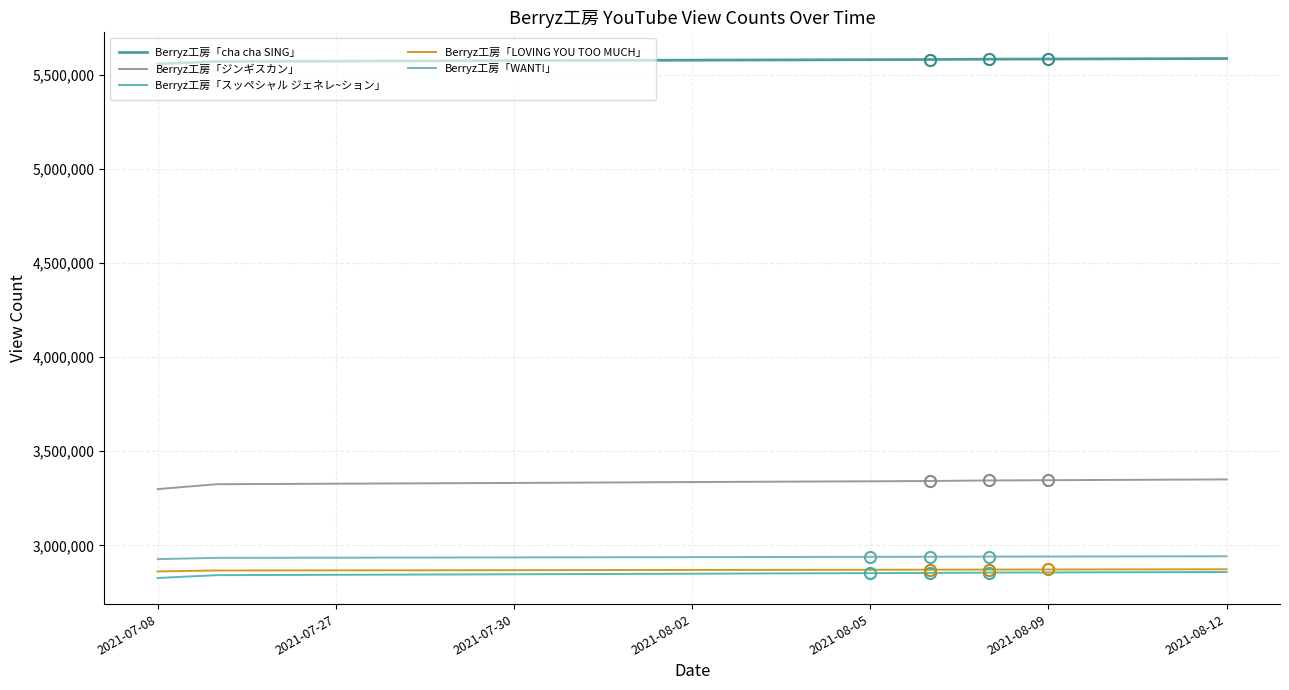

Reading left to right, list all the values displayed in this chart.

Berryz工房「cha cha SING」: 5558026	5570646	5571422	5572266	5573213	5574143	5575013	5575900	5576744	5577582	5578499	5579329	5580209	5581081	5582812	5583669	5584485	5585320	5586272
Berryz工房「ジンギスカン」: 3299138	3324980	3326306	3327708	3329049	3330431	3331693	3333172	3334794	3336456	3337797	3339174	3340460	3341941	3344950	3346288	3347674	3349043	3350420
Berryz工房「スッペシャル ジェネレ~ション」: 2826772	2841828	2842763	2843700	2844610	2845538	2846554	2847521	2848547	2849528	2850592	2851628	2852696	2853676	2855469	2856257	2856986	2857787	2858658
Berryz工房「LOVING YOU TOO MUCH」: 2861744	2866729	2867010	2867301	2867641	2867952	2868299	2868630	2868986	2869326	2869684	2870087	2870487	2870860	2871591	2871979	2872331	2872699	2873108
Berryz工房「WANT!」: 2927012	2933771	2934197	2934643	2935113	2935607	2936107	2936613	2937121	2937607	2938129	2938601	2939177	2939614	2940417	2940820	2941250	2941674	2942072